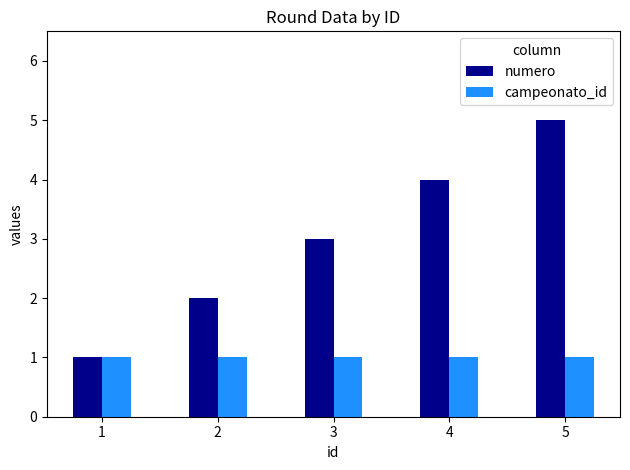

How many groups of bars are there?

5